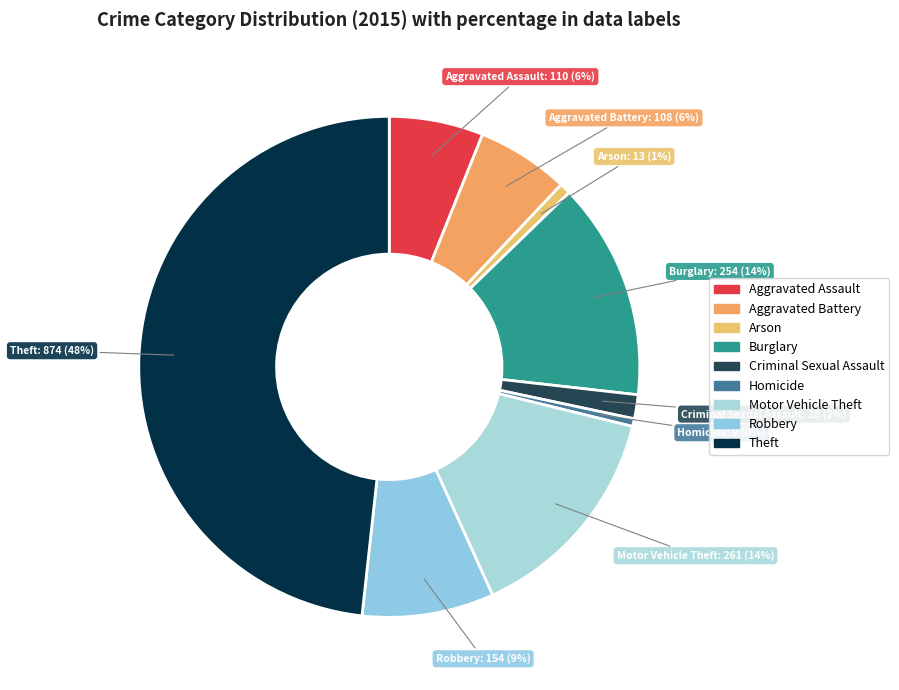

The Motor Vehicle Theft slice represents 29% of the pie. True or false?

False